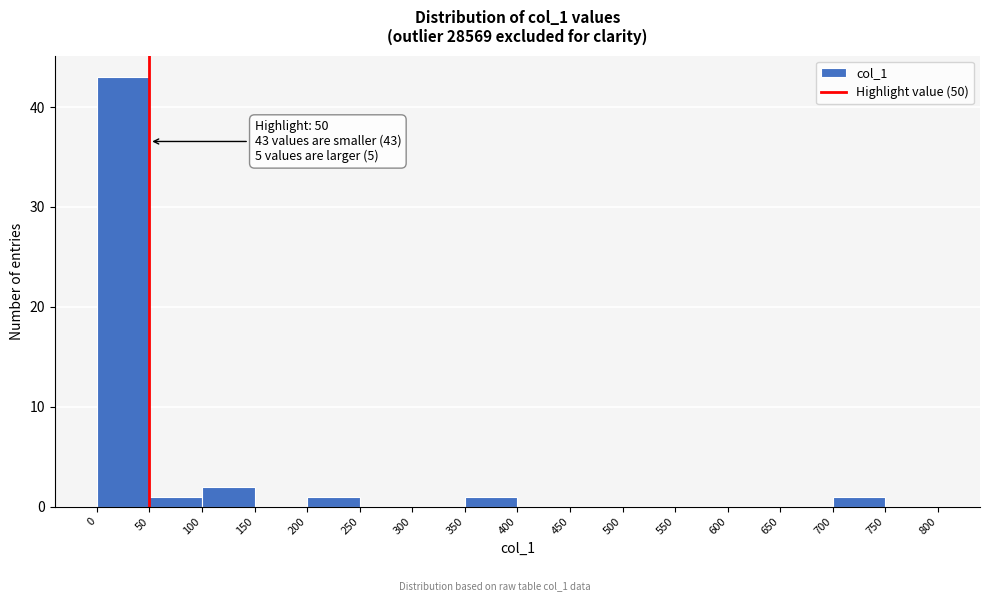

Which range on the x-axis has the tallest bar?

0 to 50